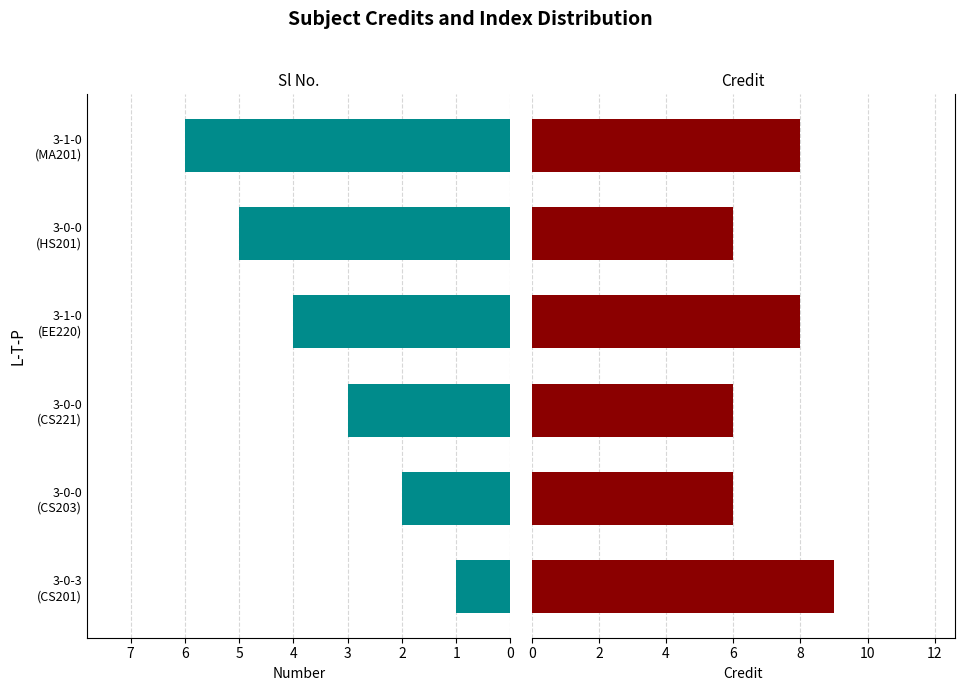

Which has a higher value, 1 or 5?

5